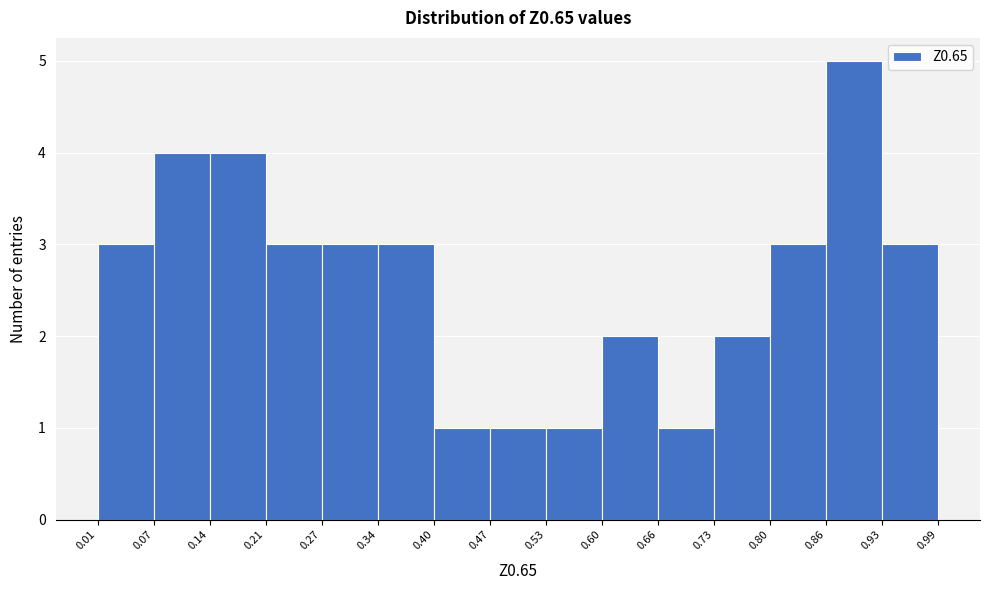

Which range on the x-axis has the tallest bar?

0.86 to 0.93